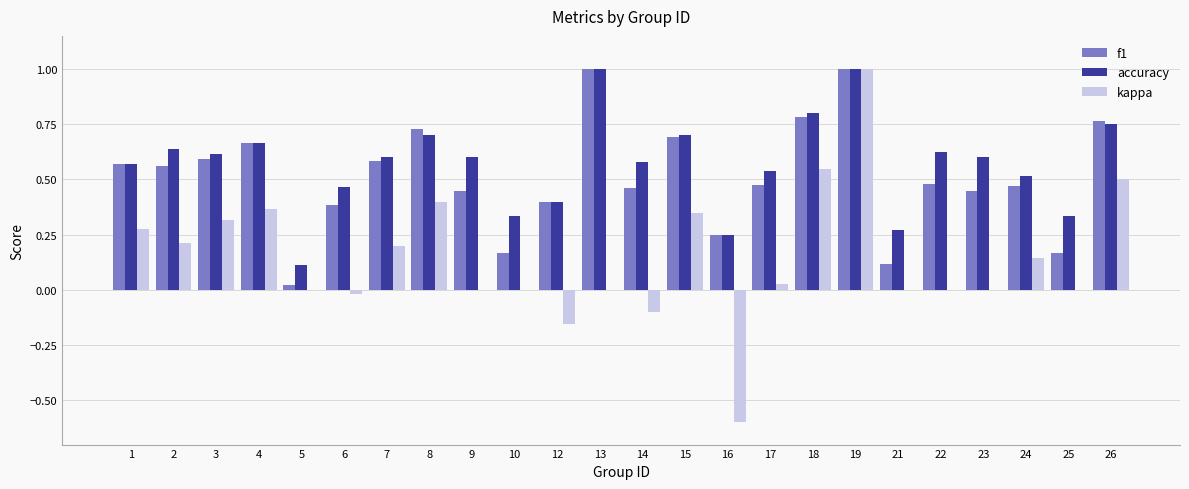

The value of accuracy at 3 is 0.9. True or false?

False